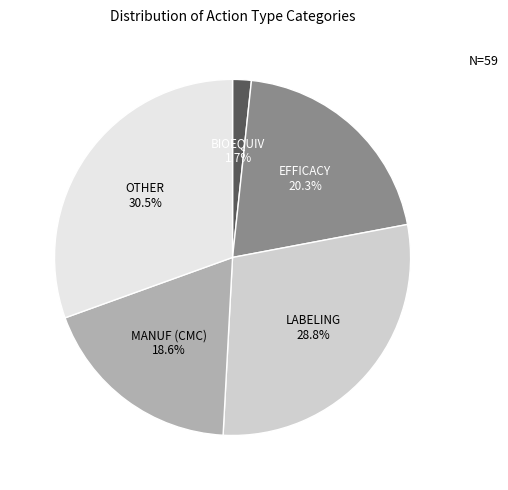

Does any single category account for the majority?

No